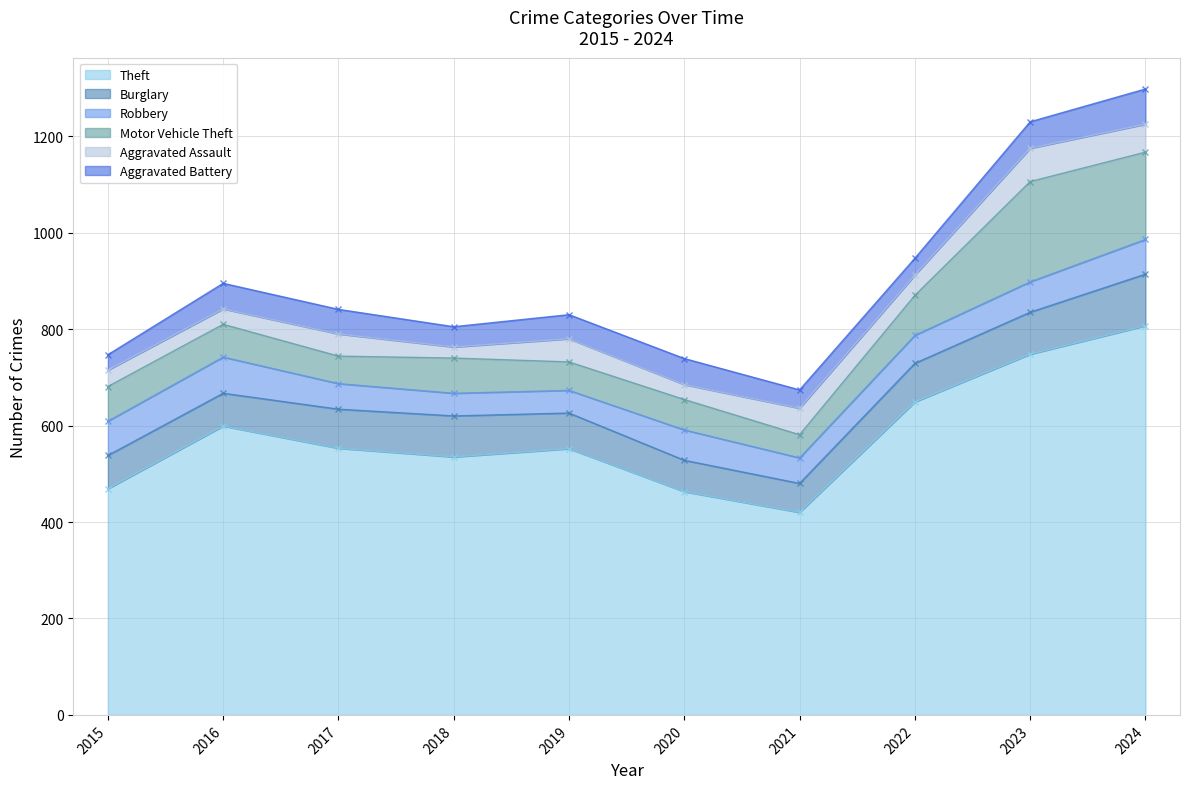

How many times do Aggravated Assault and Aggravated Battery cross each other?

3